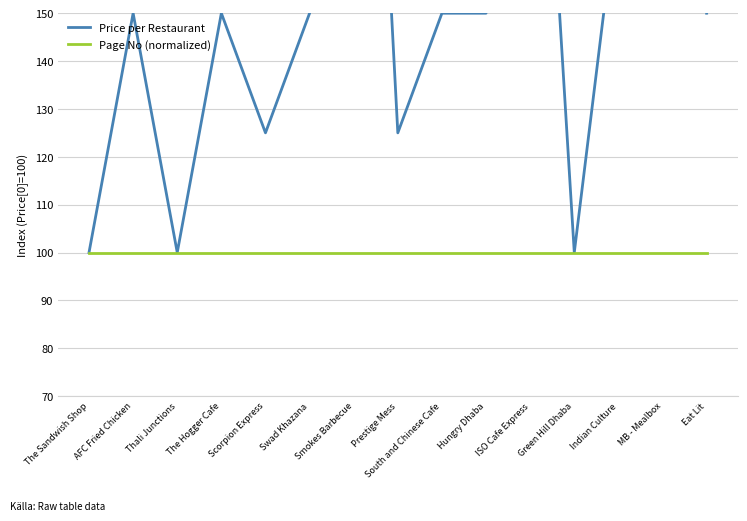

Reading right to left, list all the values displayed in this chart.

Price per Restaurant: Eat Lit=150	MB - Mealbox=250	Indian Culture=175	Green Hill Dhaba=100	ISO Cafe Express=250	Hungry Dhaba=150	South and Chinese Cafe=150	Prestige Mess=125	Smokes Barbecue=300	Swad Khazana=150	Scorpion Express=125	The Hogger Cafe=150	Thali Junctions=100	AFC Fried Chicken=150	The Sandwish Shop=100
Page No (normalized): Eat Lit=100	MB - Mealbox=100	Indian Culture=100	Green Hill Dhaba=100	ISO Cafe Express=100	Hungry Dhaba=100	South and Chinese Cafe=100	Prestige Mess=100	Smokes Barbecue=100	Swad Khazana=100	Scorpion Express=100	The Hogger Cafe=100	Thali Junctions=100	AFC Fried Chicken=100	The Sandwish Shop=100